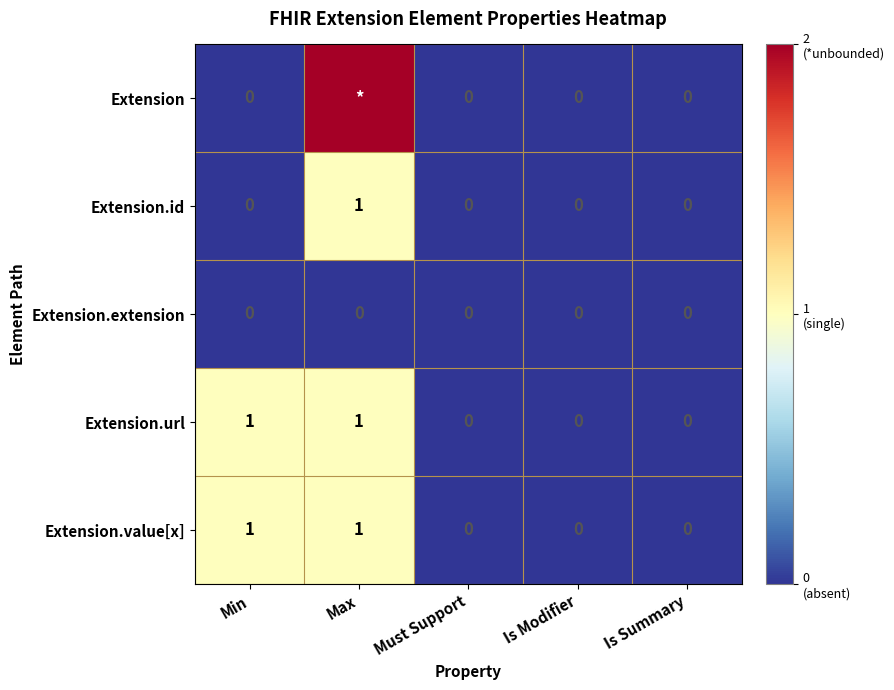

At how many categories does at least one series exceed 1?

1